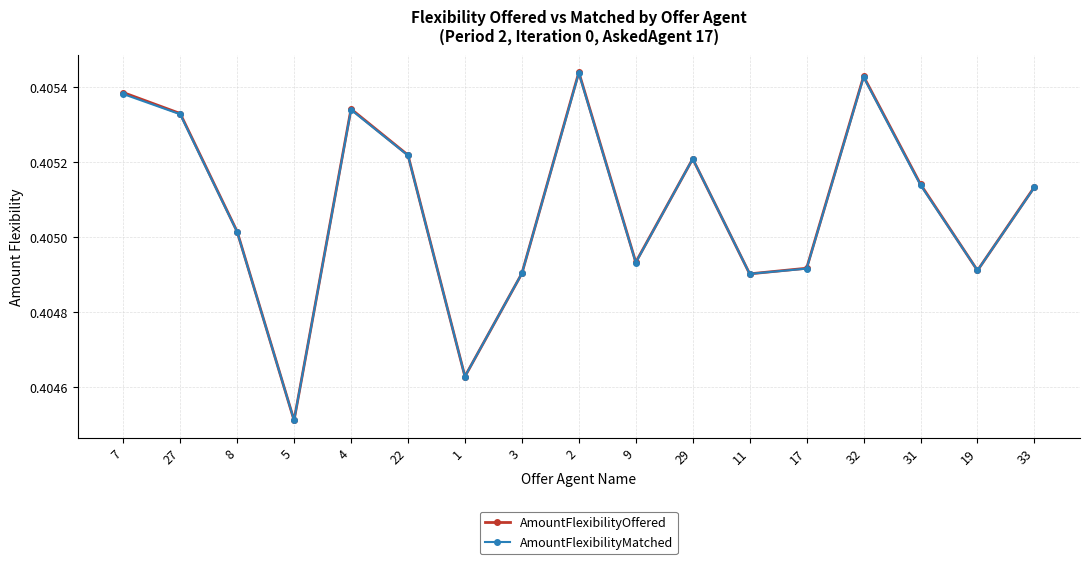

What is the label of the 9th point from the left?

2